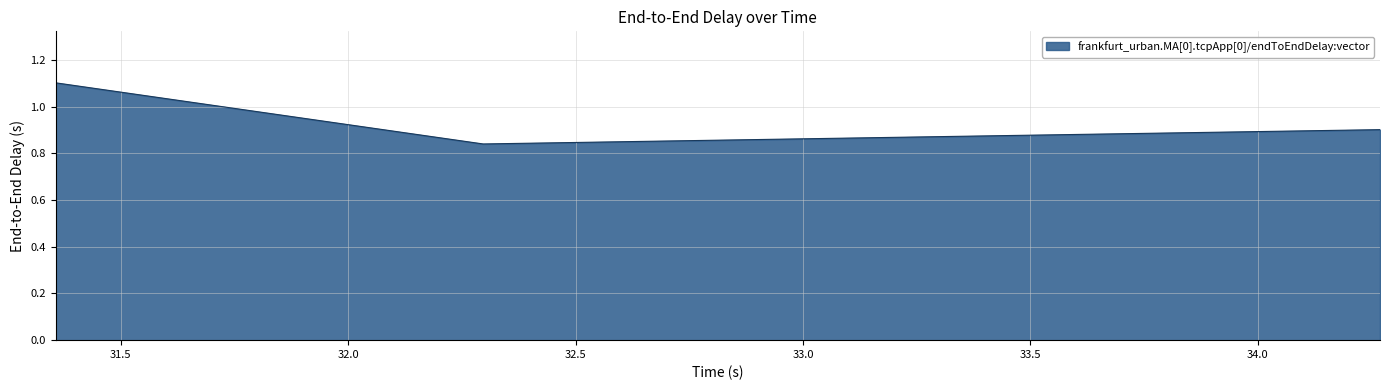

What is the difference between the maximum and minimum values?

0.3